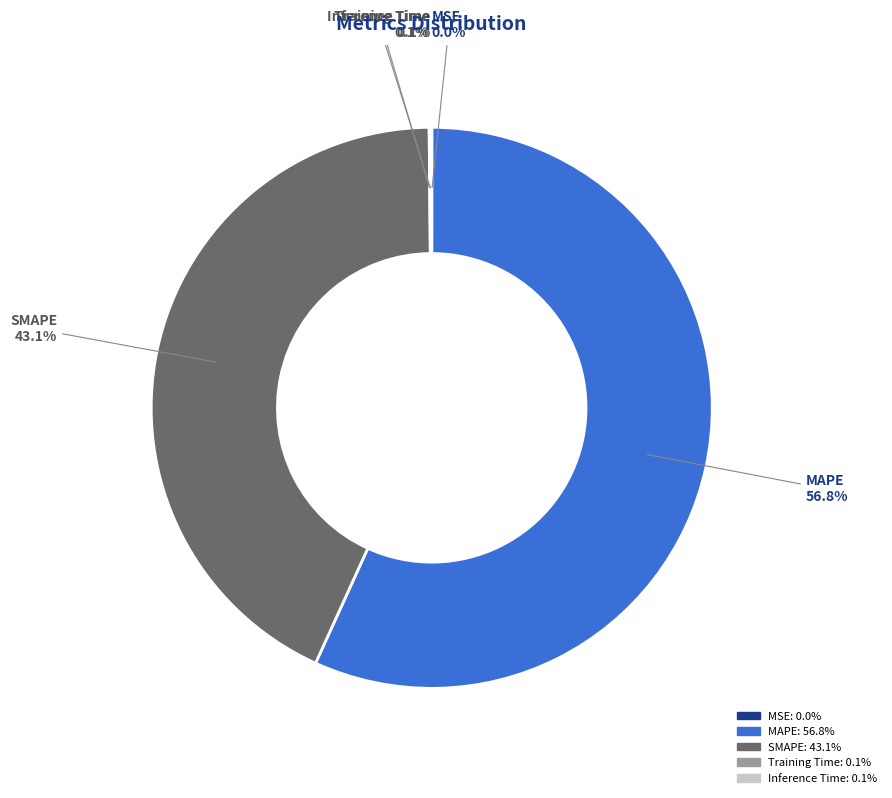

Combined, do SMAPE and MAPE account for over 50%?

Yes